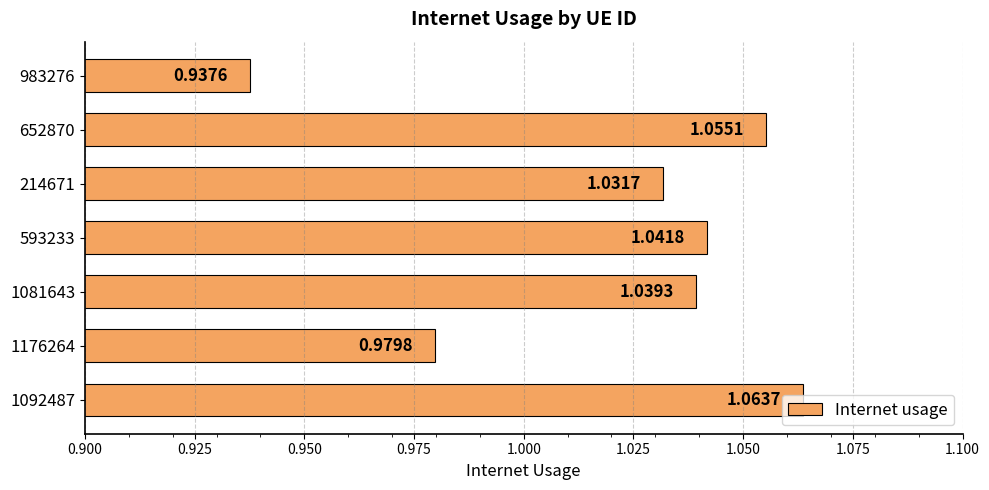

What is the sum of all values?

7.1